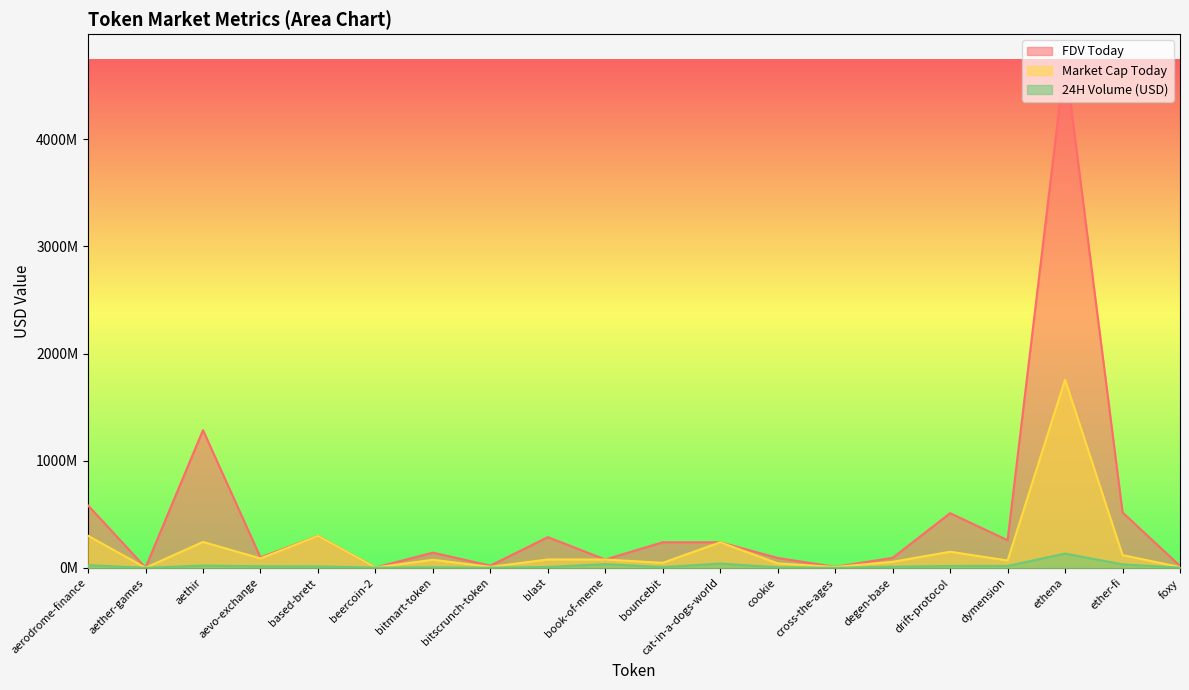

Which series has the largest range (max minus min)?

FDV Today